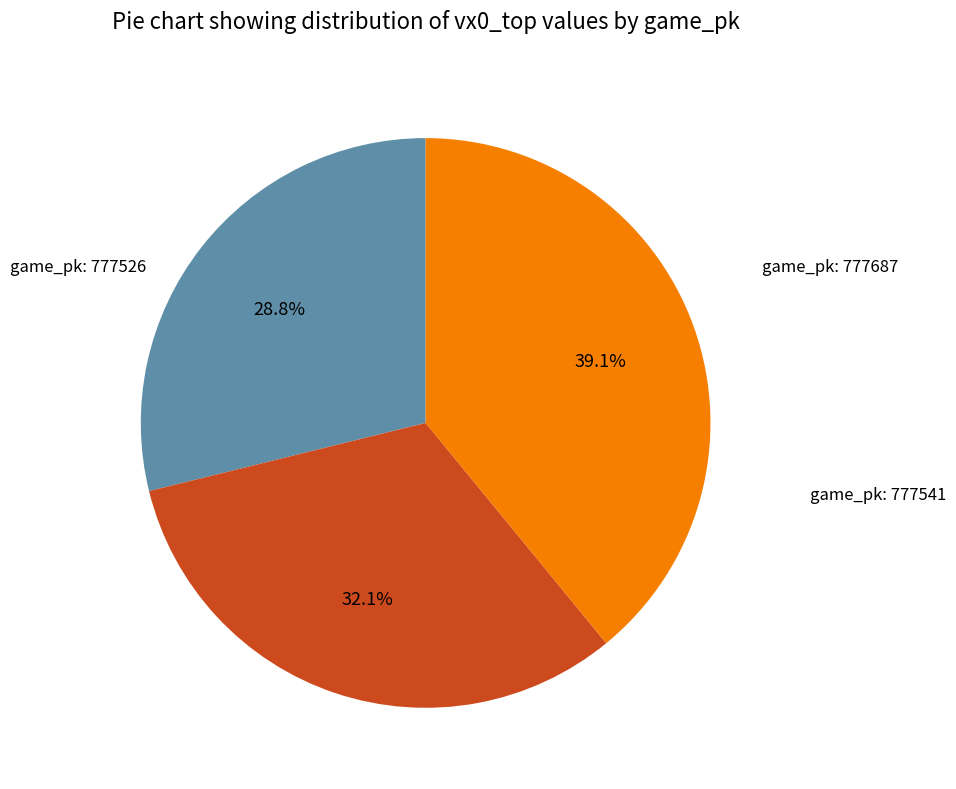

Does any single category account for the majority?

No